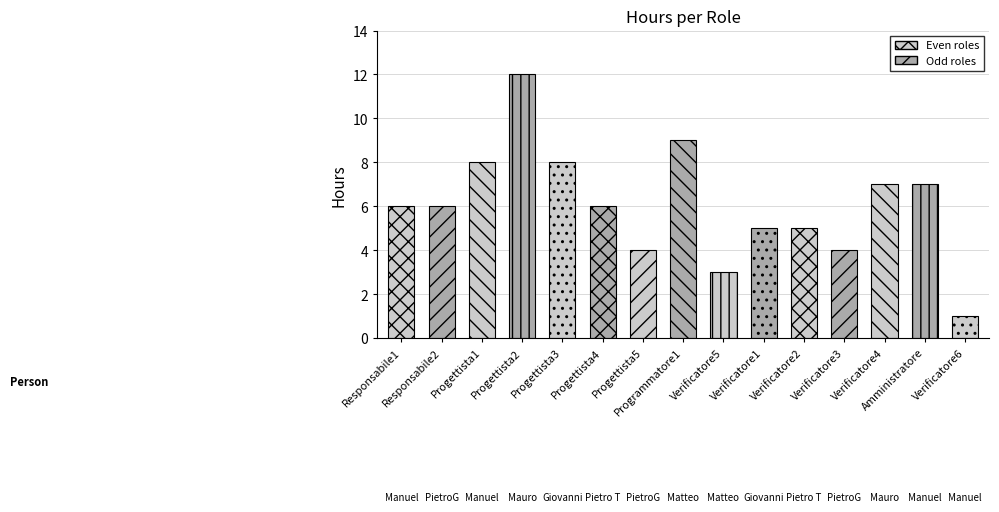

At which label does the data first exceed 6?

Manuel